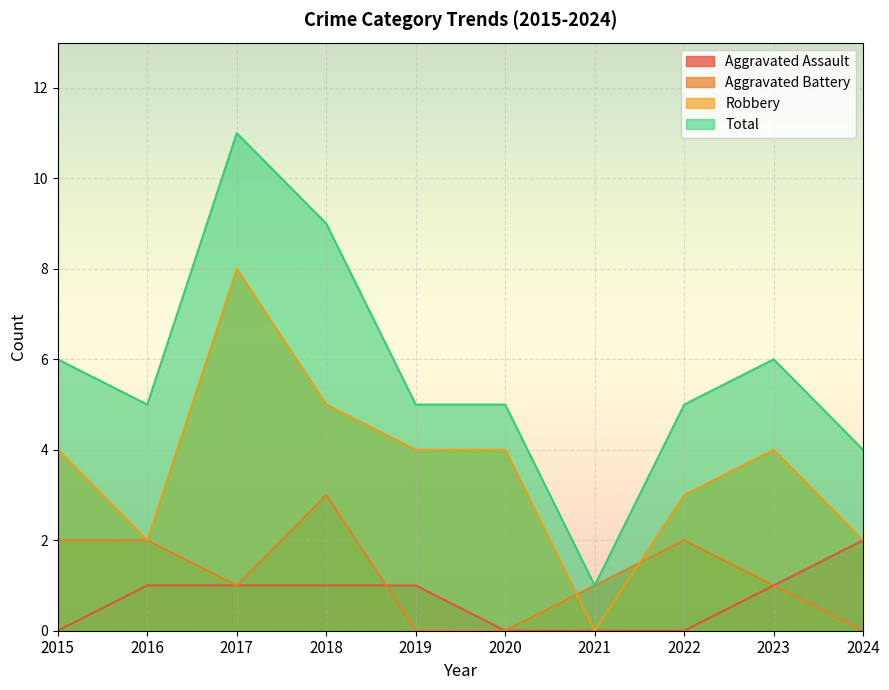

What are all the series names shown in the legend?

Aggravated Assault, Aggravated Battery, Robbery, Total